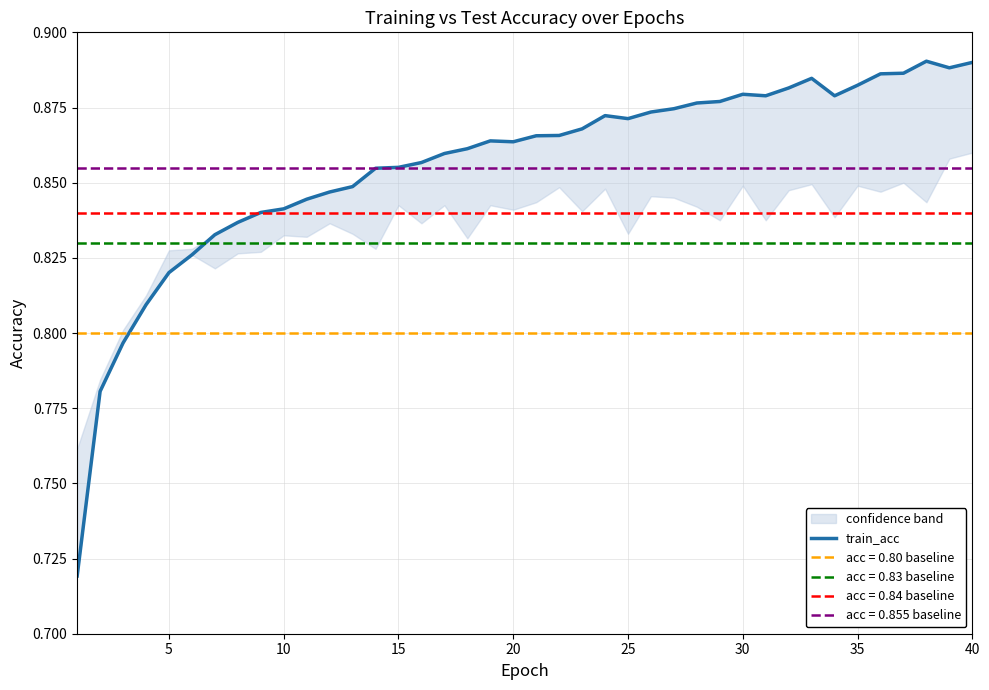

At which category does the data reach its first local valley?

20